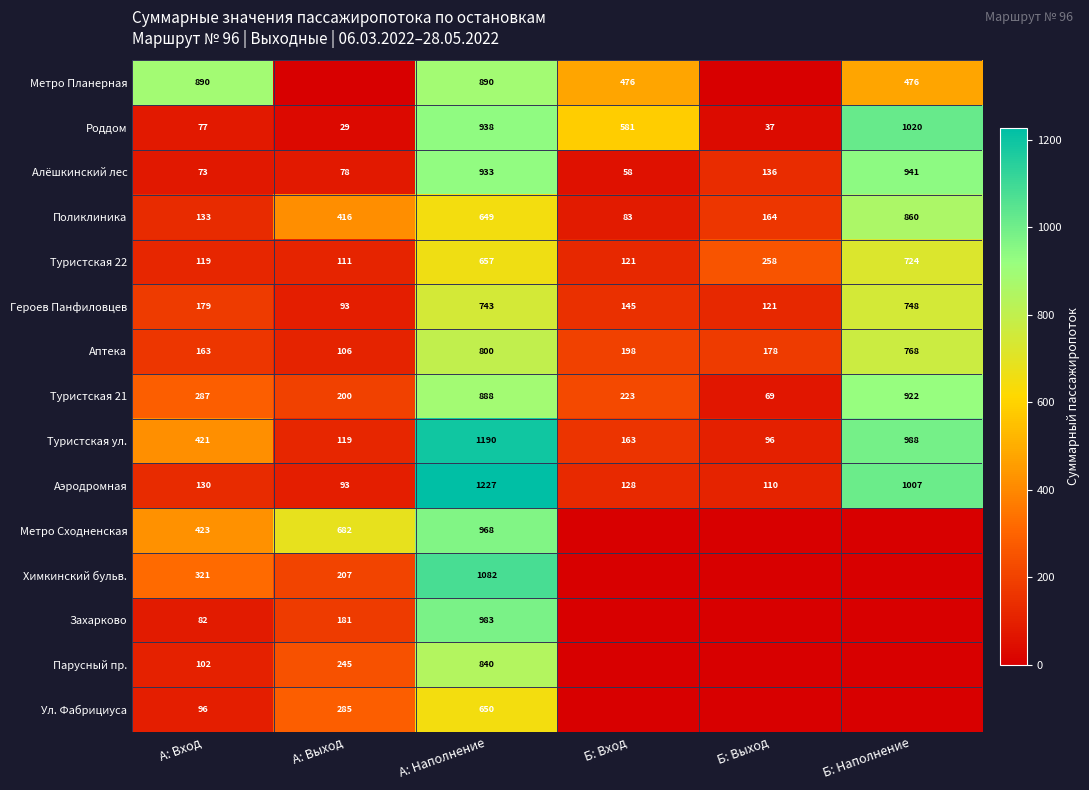

Where is Туристская 22 nearest to the value 417?

Б: Выход